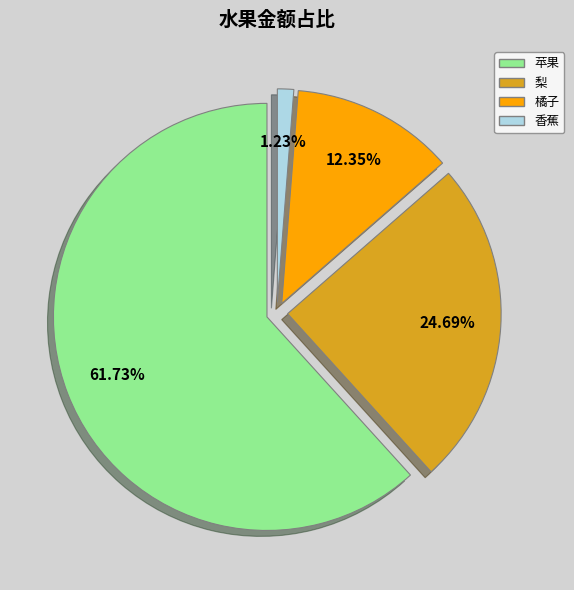

Which category has the smallest portion of the pie?

香蕉